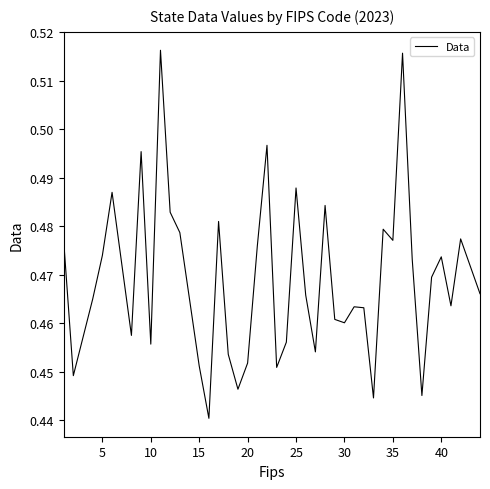

Does the chart have visible grid lines?

No